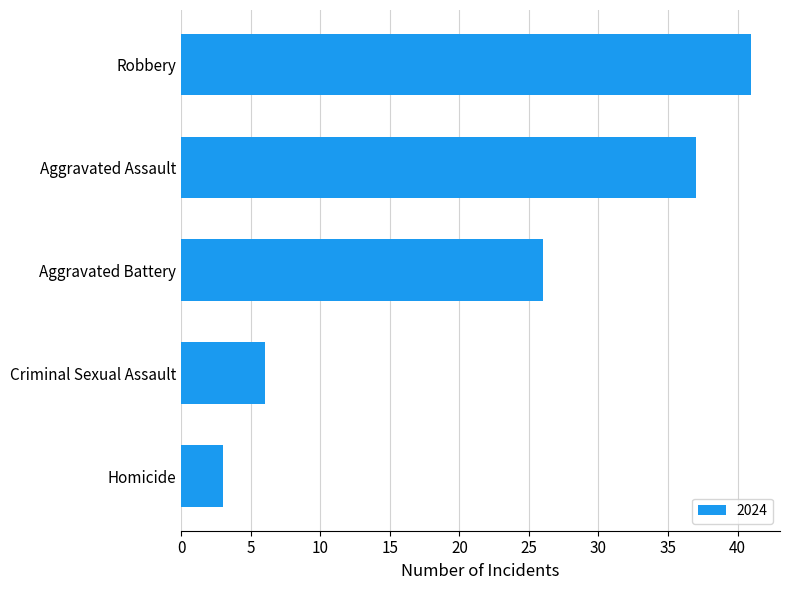

Does the chart contain any negative values?

No